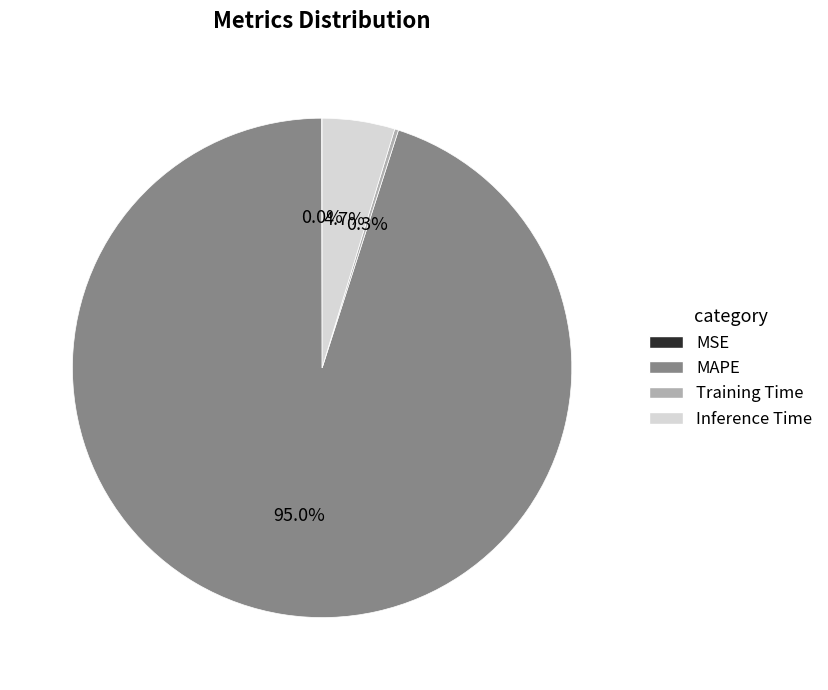

To the nearest percent, what is the difference between the Inference Time and MAPE slice percentages?

90%